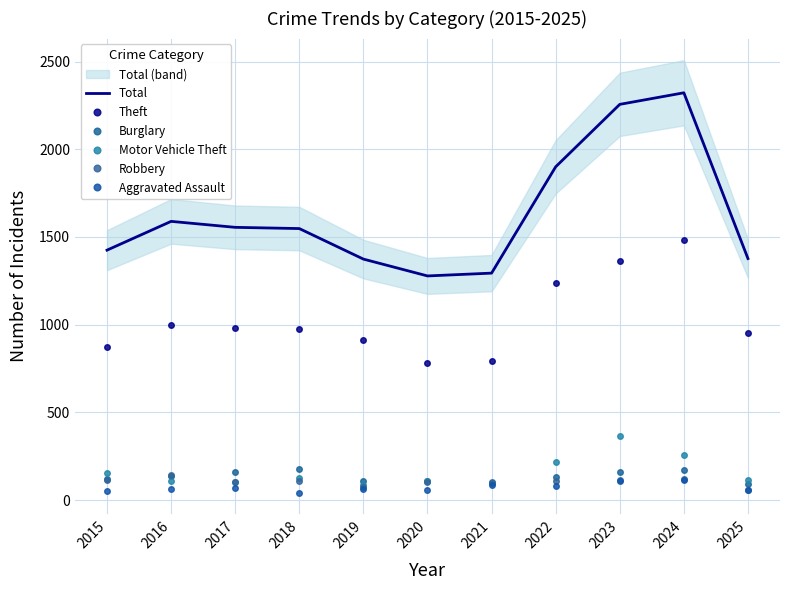

Which category has the highest value in the Total series?

2024